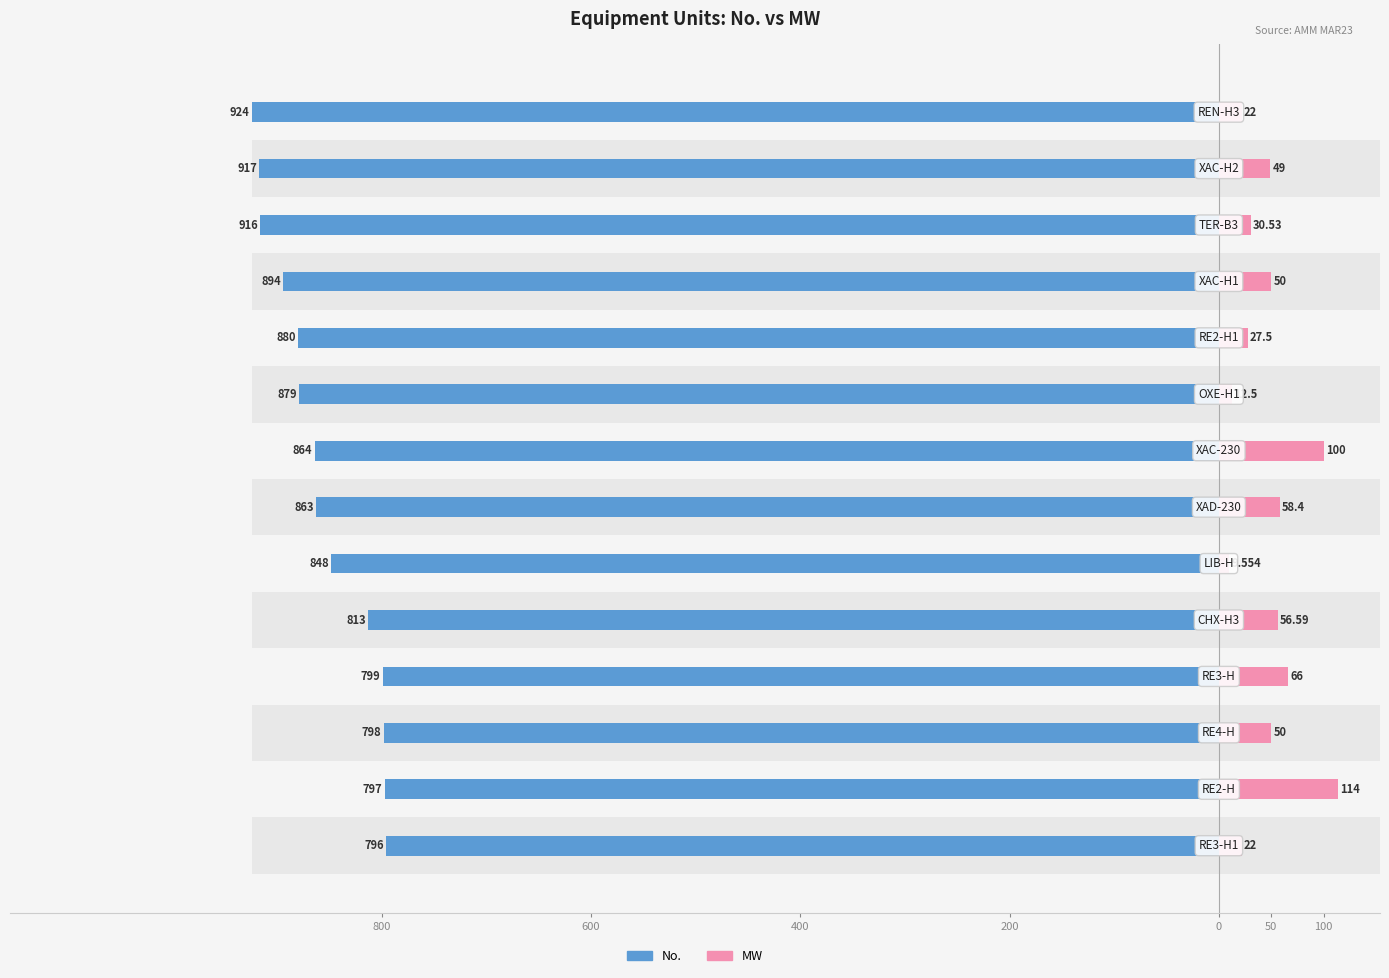

How many values in the No. series exceed -863?

6